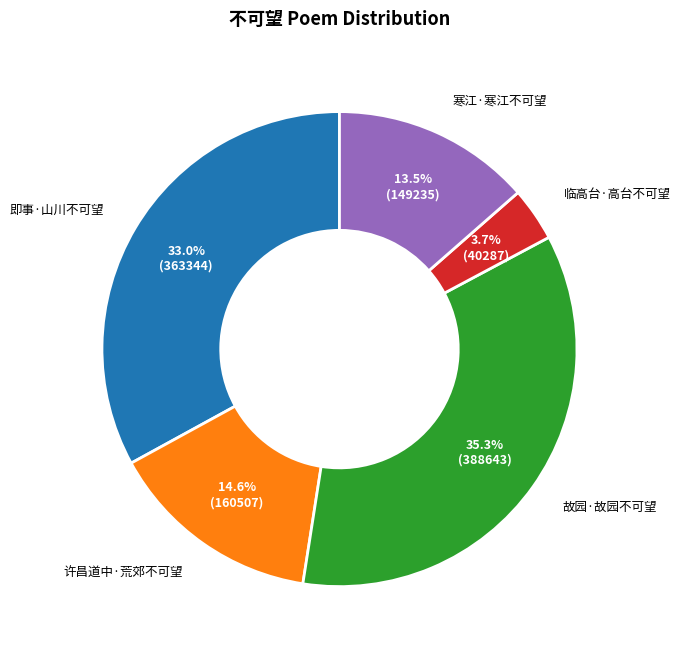

What portion of the pie excludes 即事·山川不可望?

67.0%